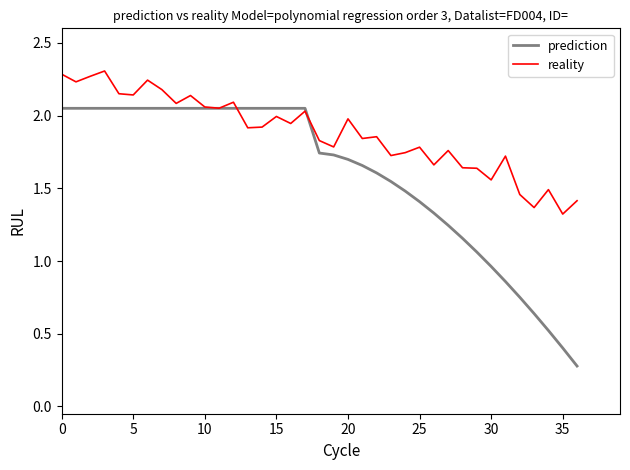

Rank the series by their average value, from highest to lowest.

reality, prediction